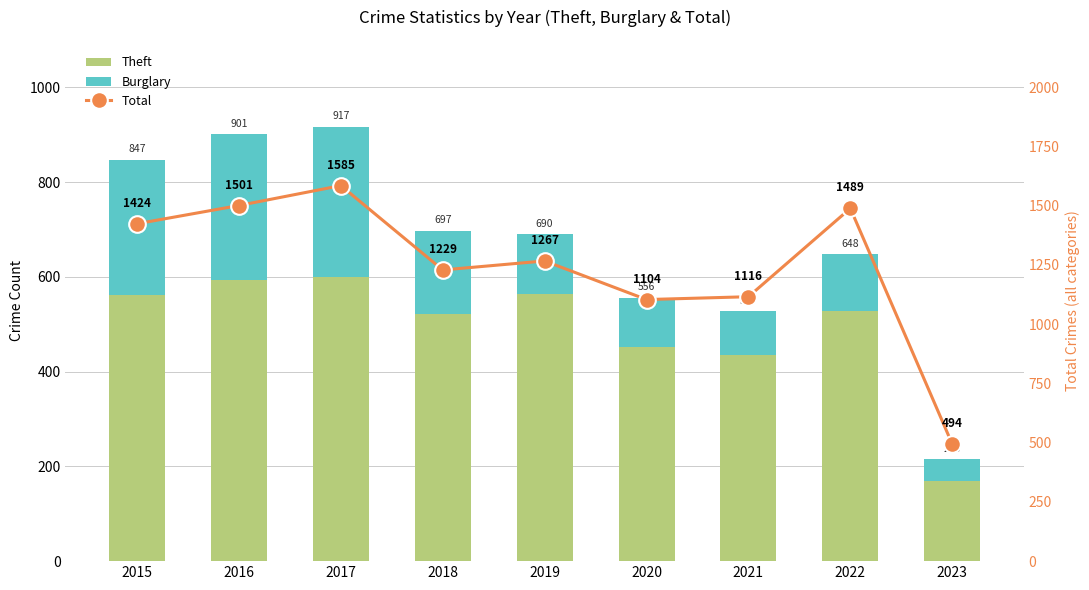

Reading left to right, transcribe all the data shown in this chart.

Theft: 2015=561	2016=594	2017=599	2018=521	2019=563	2020=452	2021=435	2022=527	2023=170
Burglary: 2015=286	2016=307	2017=318	2018=176	2019=127	2020=104	2021=92	2022=121	2023=45
Total: 2015=1424	2016=1501	2017=1585	2018=1229	2019=1267	2020=1104	2021=1116	2022=1489	2023=494